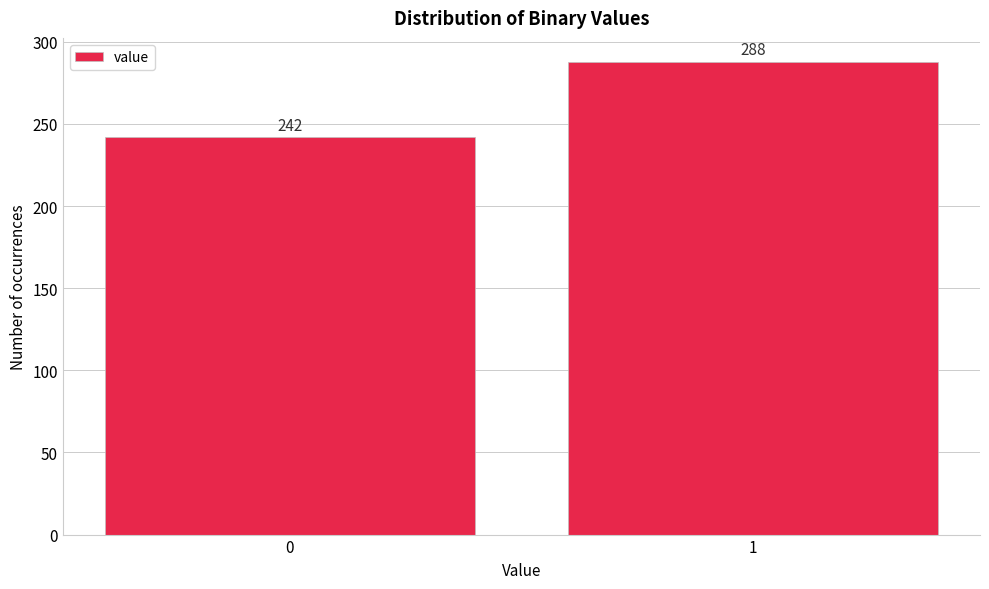

Reading left to right, extract all data points from this chart.

242	288